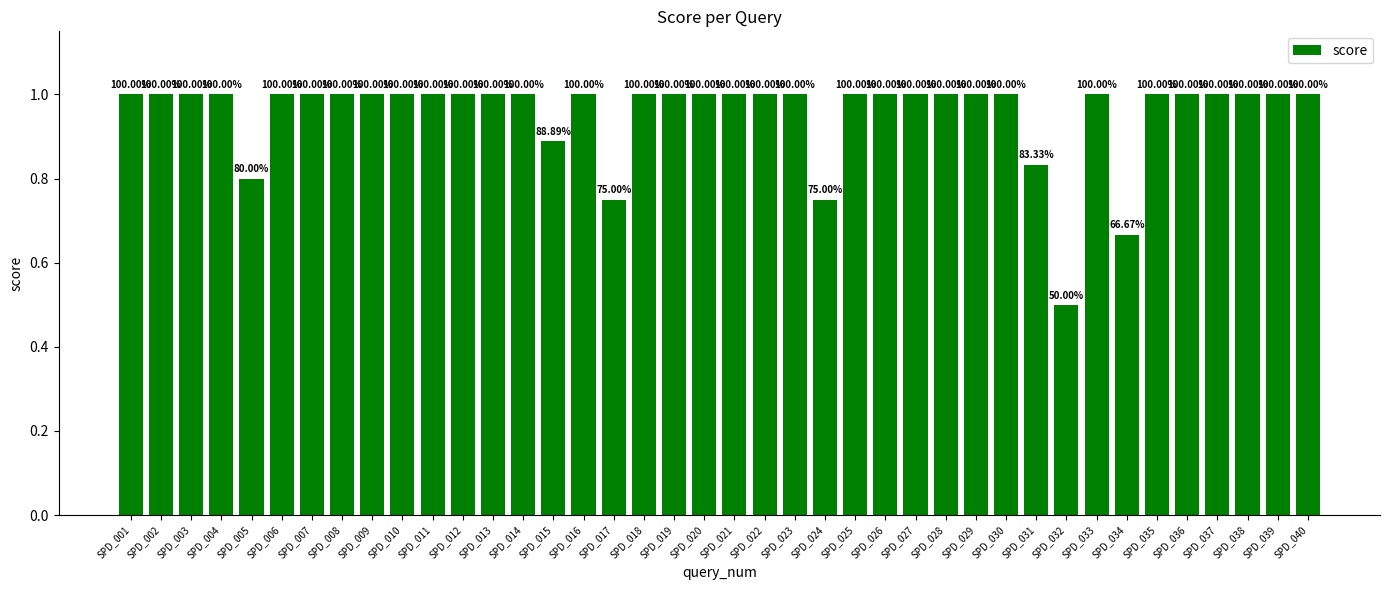

What is the smallest value displayed?

0.5